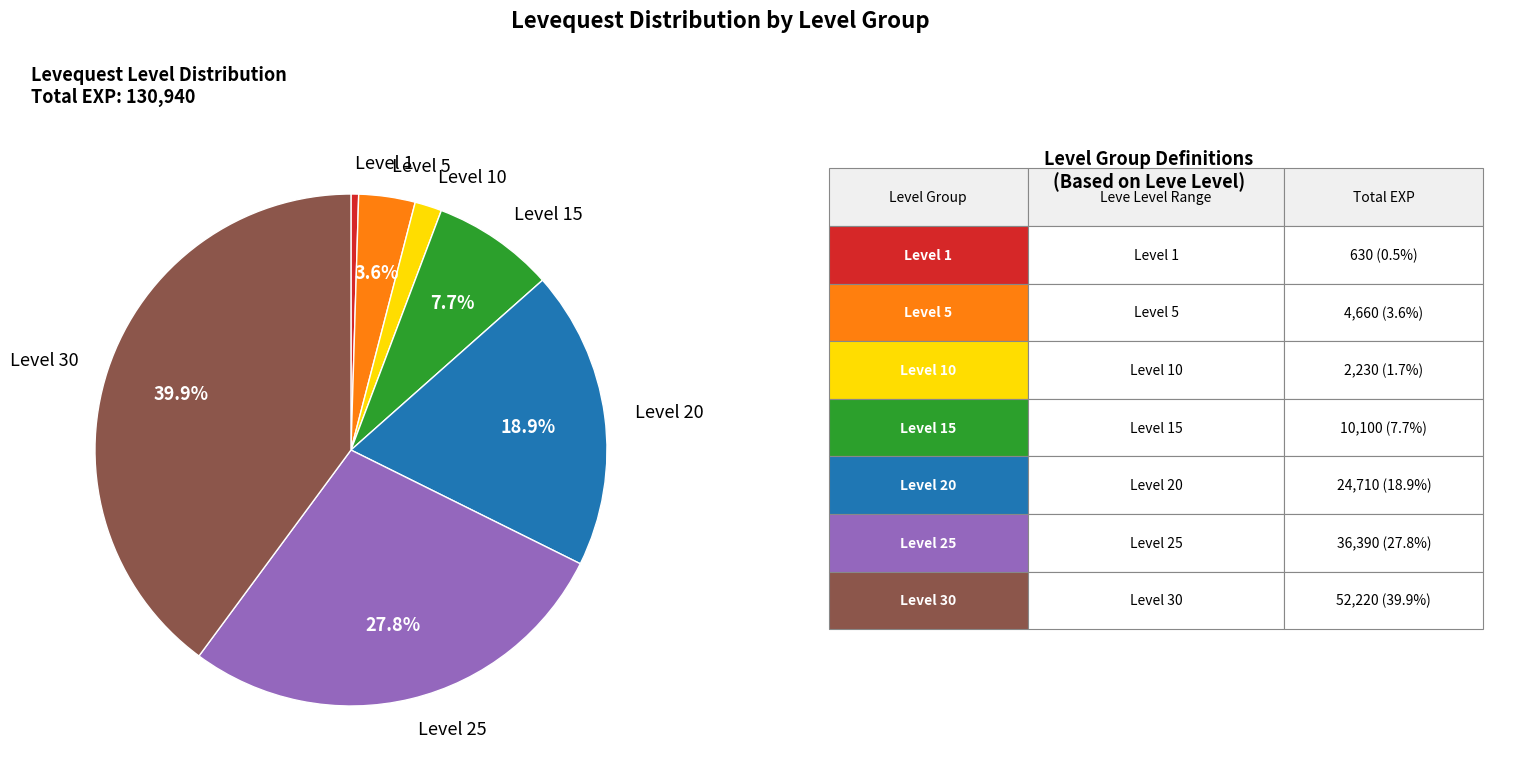

How many segments does this pie chart have?

7